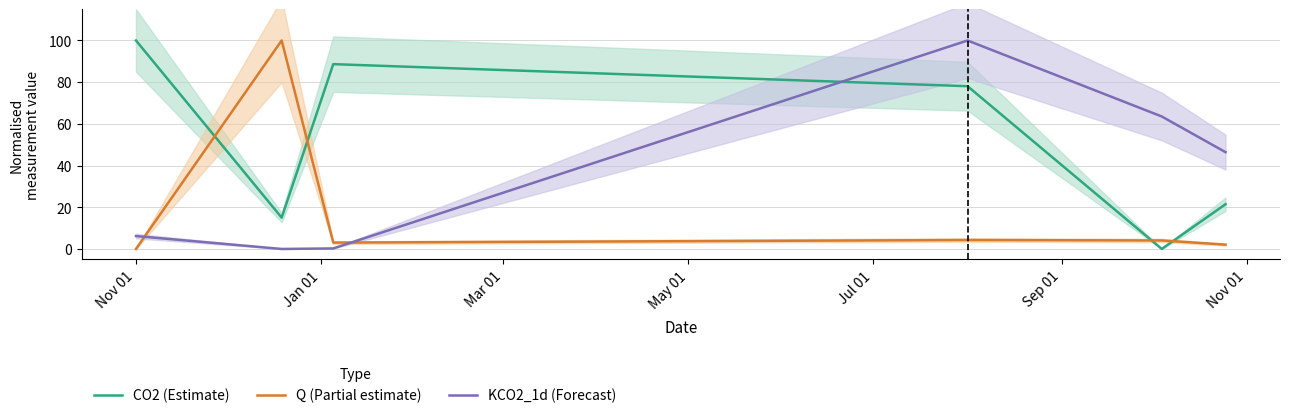

After their last crossing, which series has the higher values: KCO2_1d (Forecast) or Q (Partial estimate)?

KCO2_1d (Forecast)